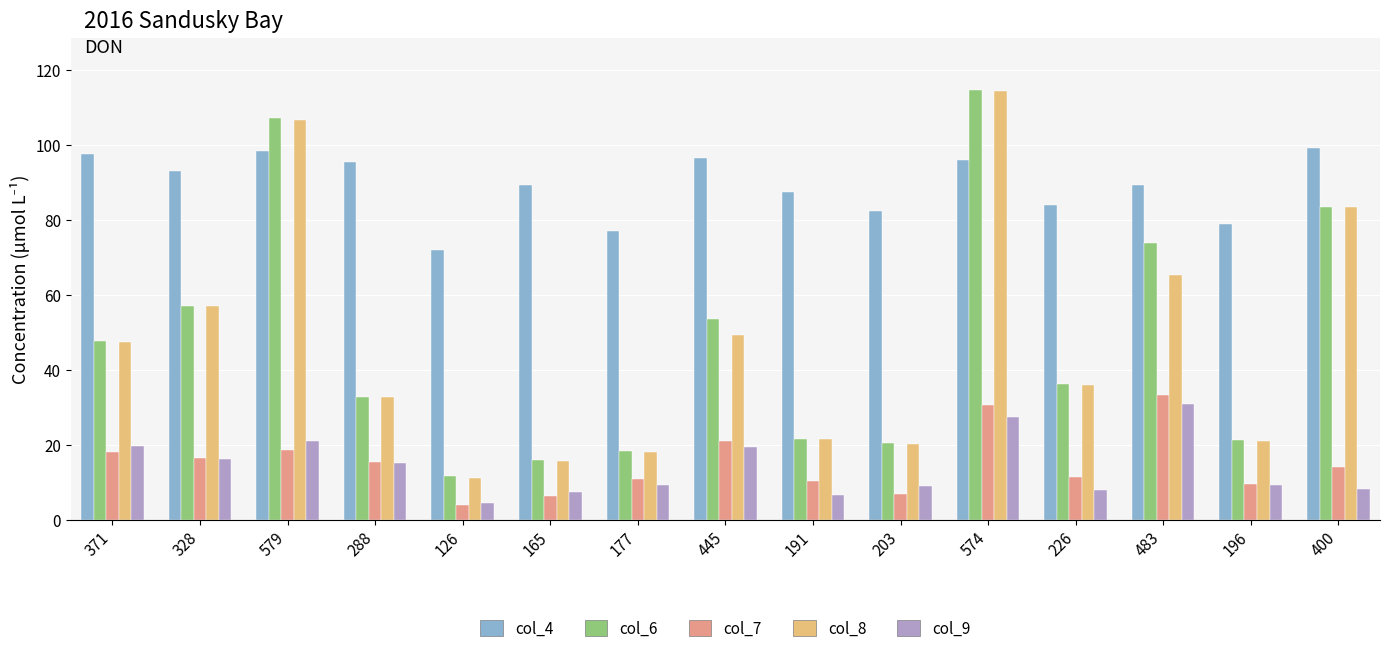

At which label does col_9 first exceed 9?

371